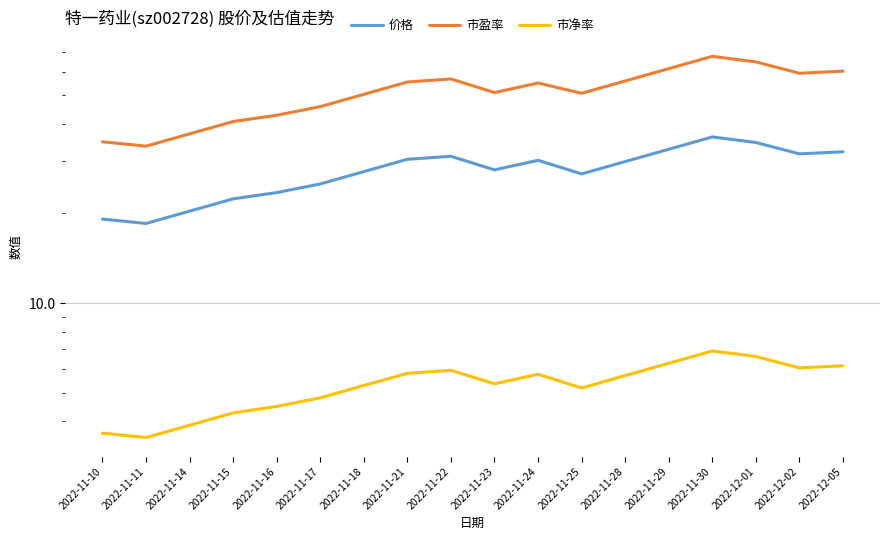

The value of 价格 at 2022-11-23 is 36.9. True or false?

False